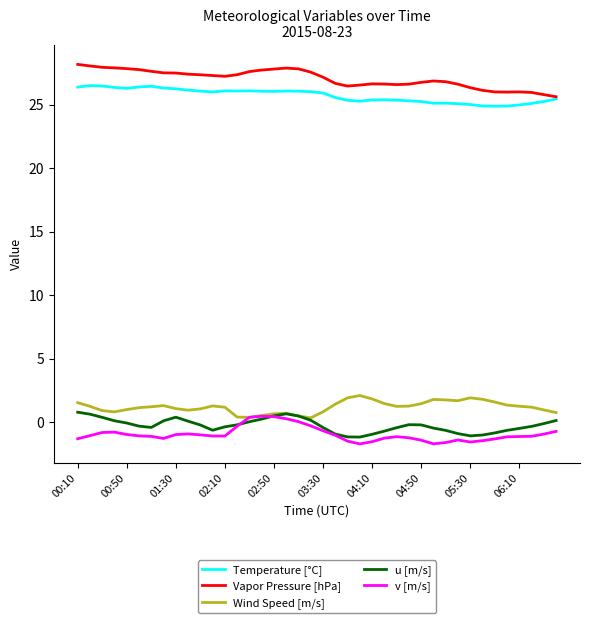

How many lines are shown in the chart?

5